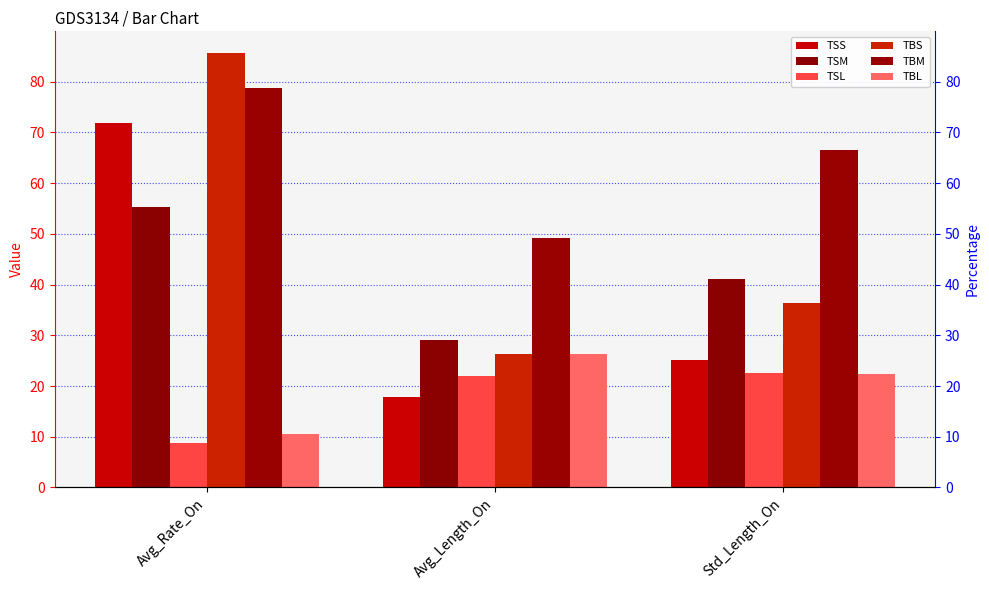

At which label does TBM first exceed 66?

Avg_Rate_On